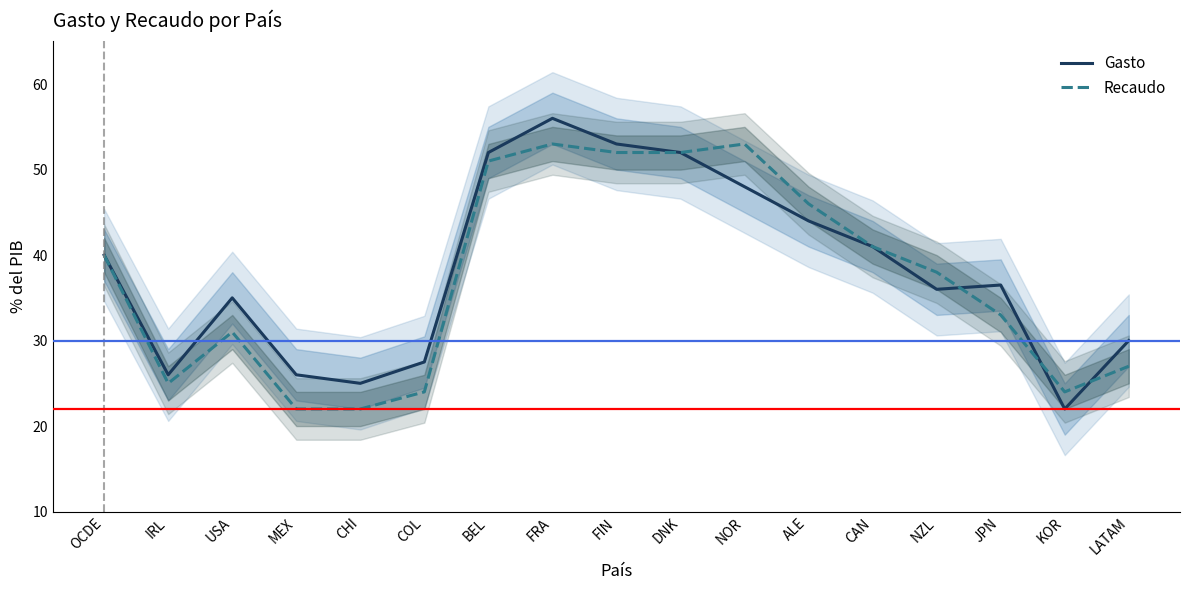

What is the greatest value displayed?

56.0